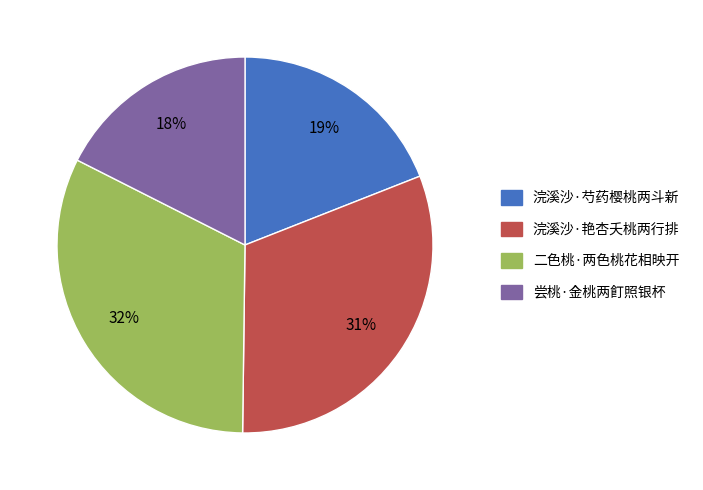

The 二色桃·两色桃花相映开 slice represents 24% of the pie. True or false?

False